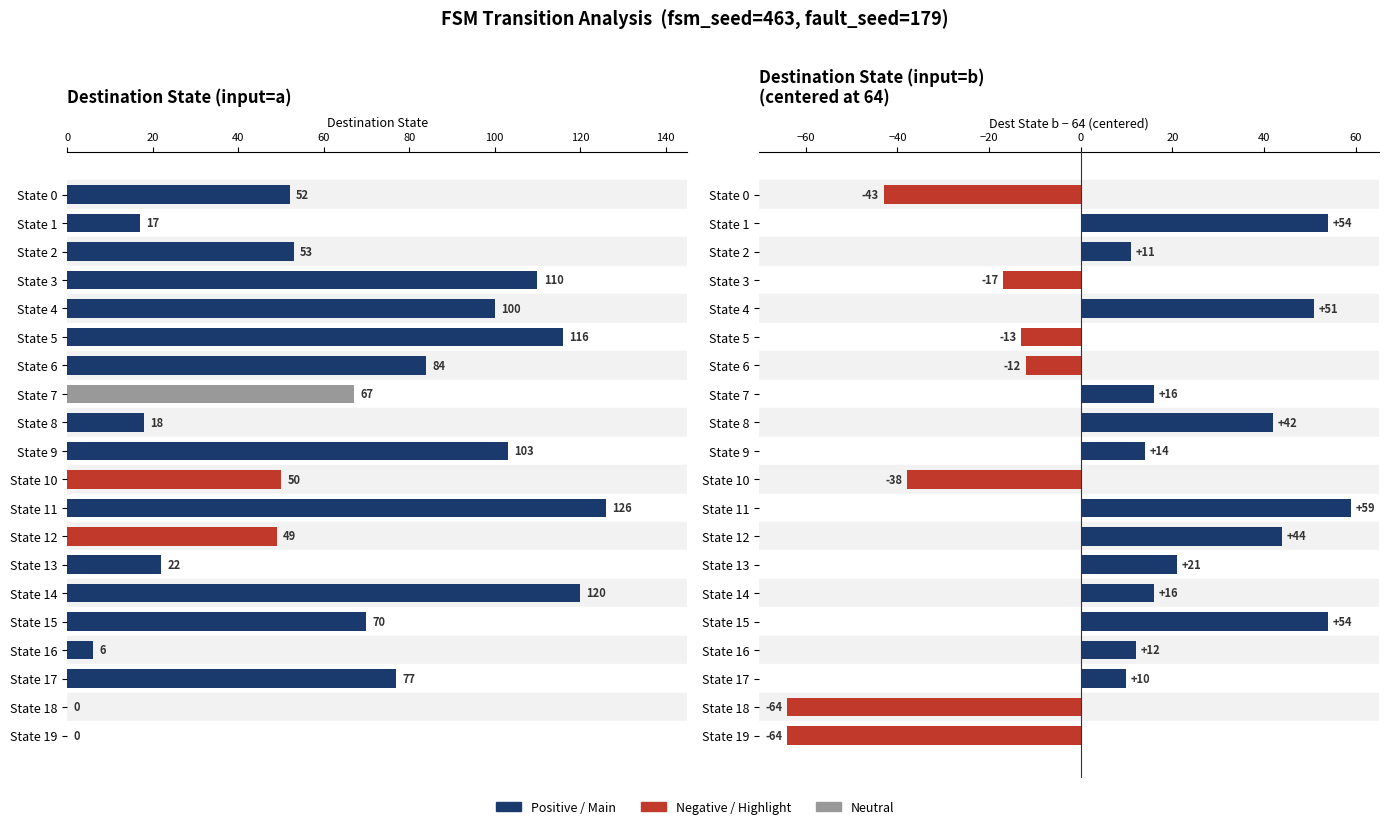

What is the value of the Destination State (input=a) bar at the 10th from the left?

103